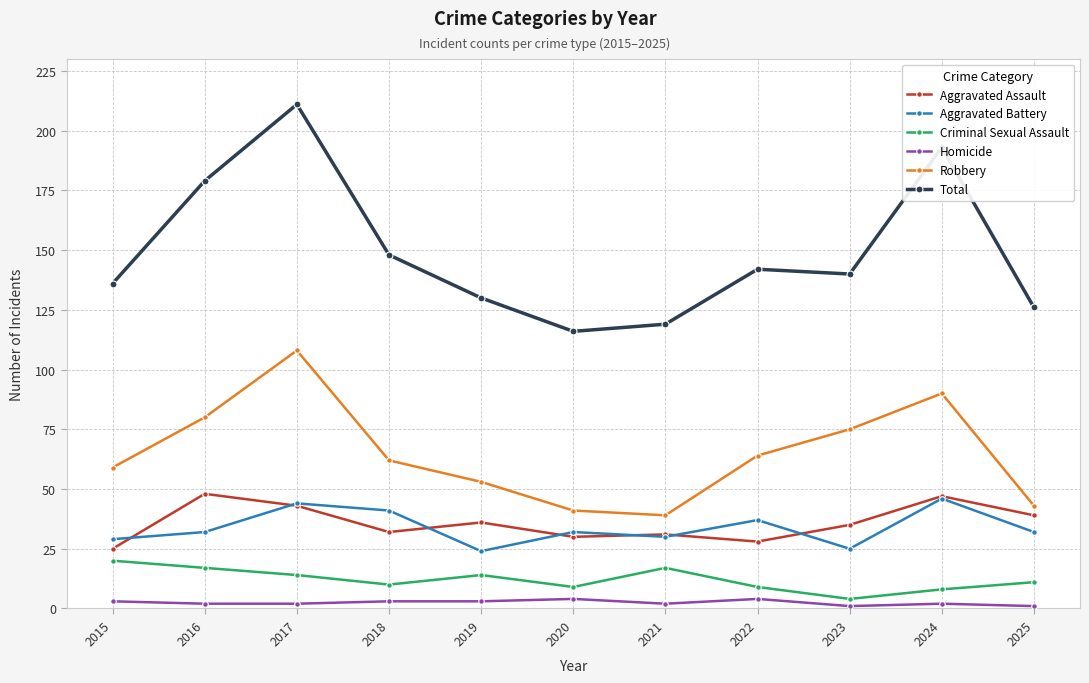

Does the chart display data point markers on the line(s)?

Yes